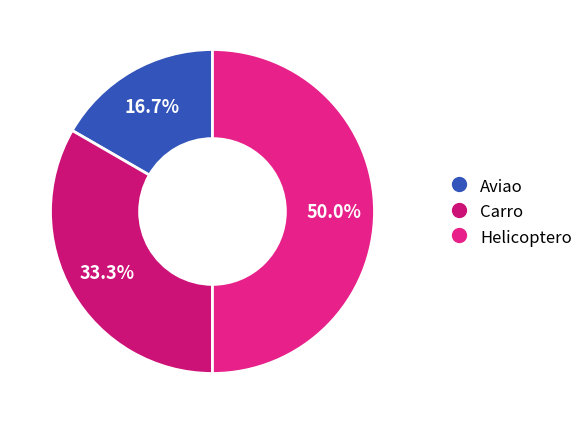

Does Carro account for over 50% of the chart?

No